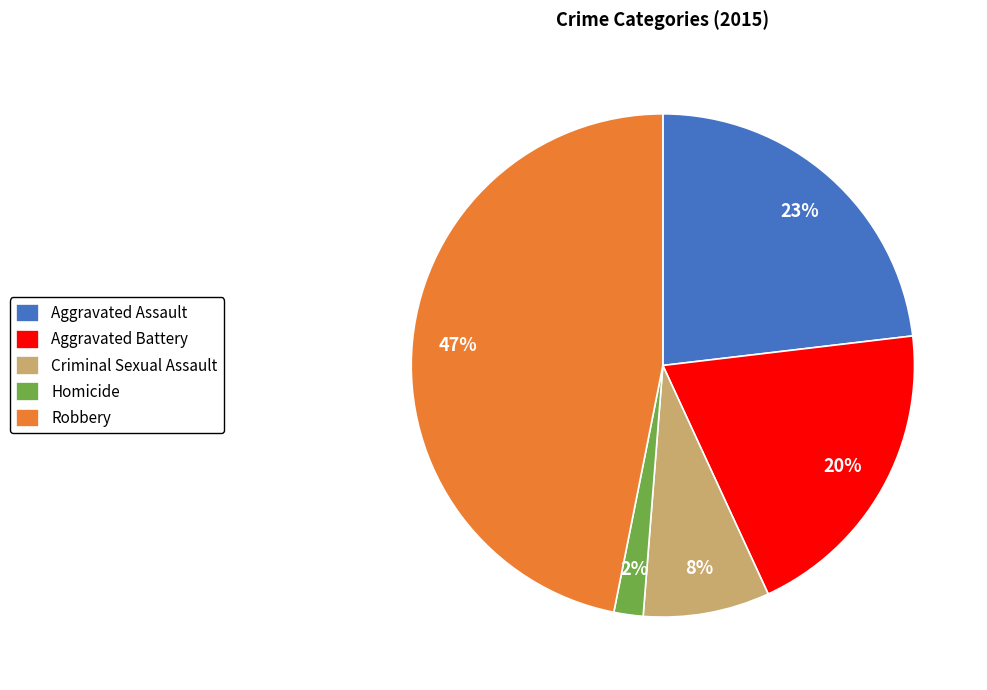

Between Aggravated Assault and Aggravated Battery, which is larger?

Aggravated Assault